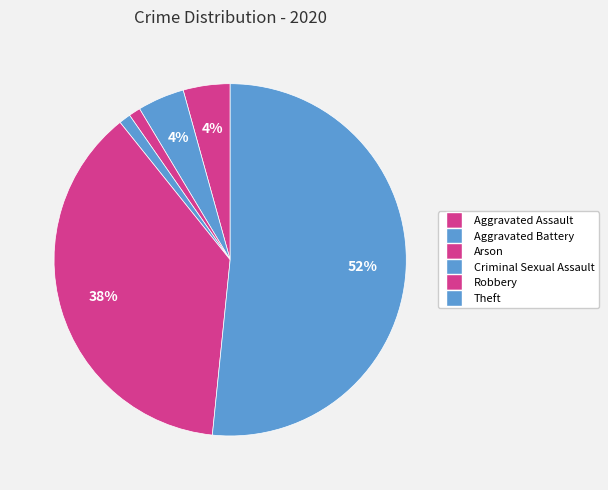

Is Robbery the majority of the pie?

No